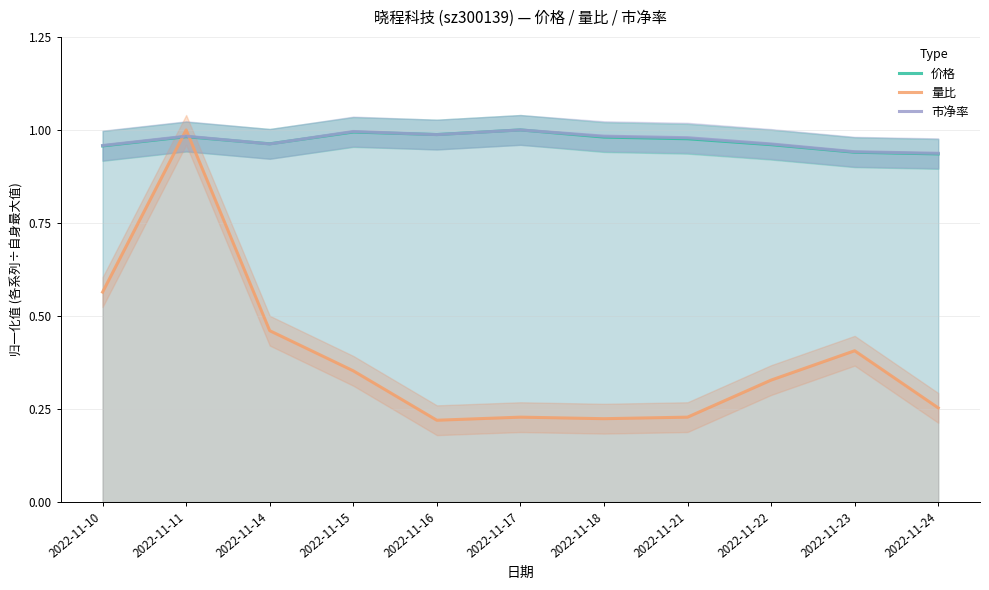

Reading right to left, what are all the values shown in this chart?

价格: 2022-11-24=0.9	2022-11-23=0.9	2022-11-22=1.0	2022-11-21=1.0	2022-11-18=1.0	2022-11-17=1.0	2022-11-16=1.0	2022-11-15=1.0	2022-11-14=1.0	2022-11-11=1.0	2022-11-10=1.0
量比: 2022-11-24=0.3	2022-11-23=0.4	2022-11-22=0.3	2022-11-21=0.2	2022-11-18=0.2	2022-11-17=0.2	2022-11-16=0.2	2022-11-15=0.4	2022-11-14=0.5	2022-11-11=1.0	2022-11-10=0.6
市净率: 2022-11-24=0.9	2022-11-23=0.9	2022-11-22=1.0	2022-11-21=1.0	2022-11-18=1.0	2022-11-17=1.0	2022-11-16=1.0	2022-11-15=1.0	2022-11-14=1.0	2022-11-11=1.0	2022-11-10=1.0